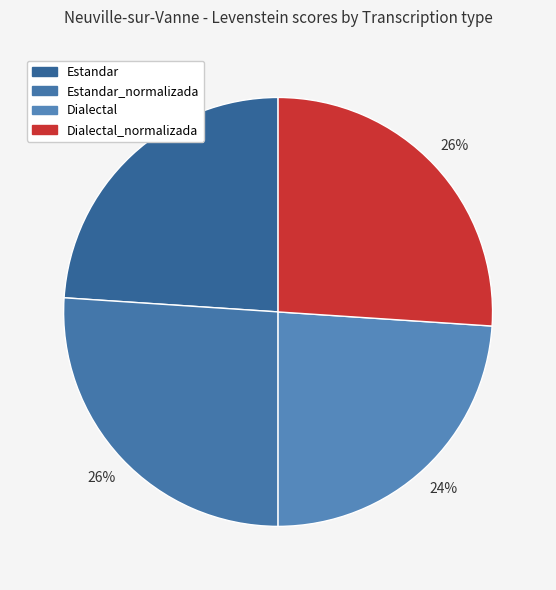

Rank the categories by value from lowest to highest.

Estandar, Dialectal, Estandar_normalizada, Dialectal_normalizada